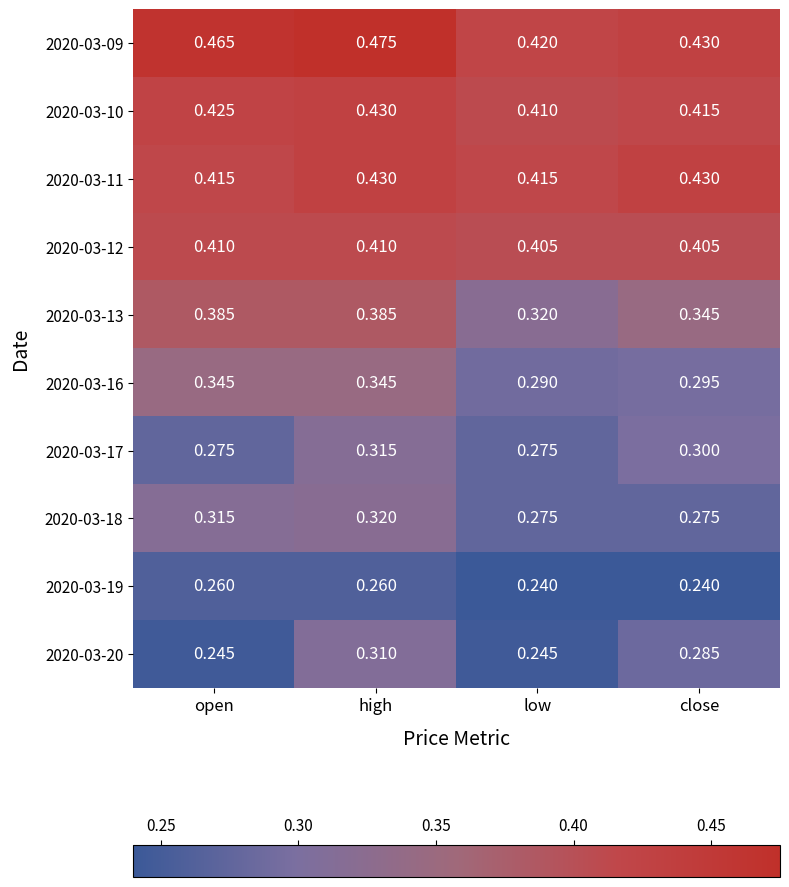

At which category is the sum across all series the highest?

high